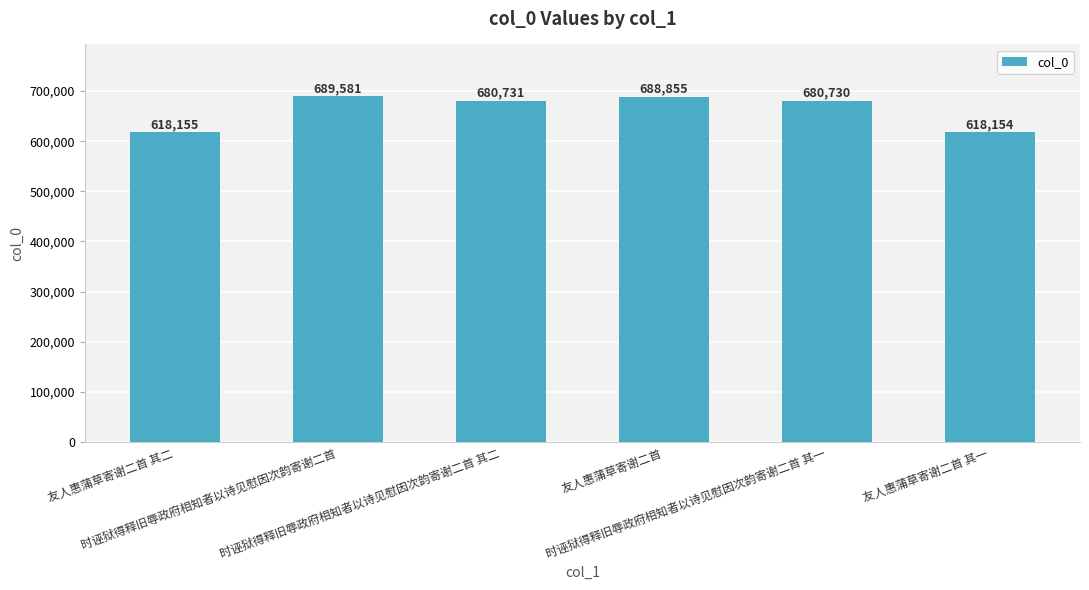

What is the sum of all values?

3976206